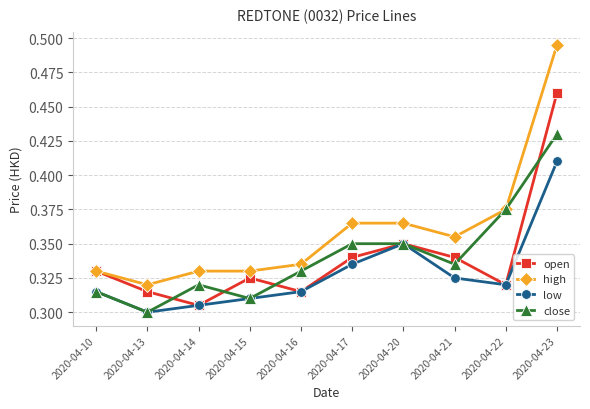

Is the value of high at 2020-04-22 greater than the value of close at 2020-04-15?

Yes